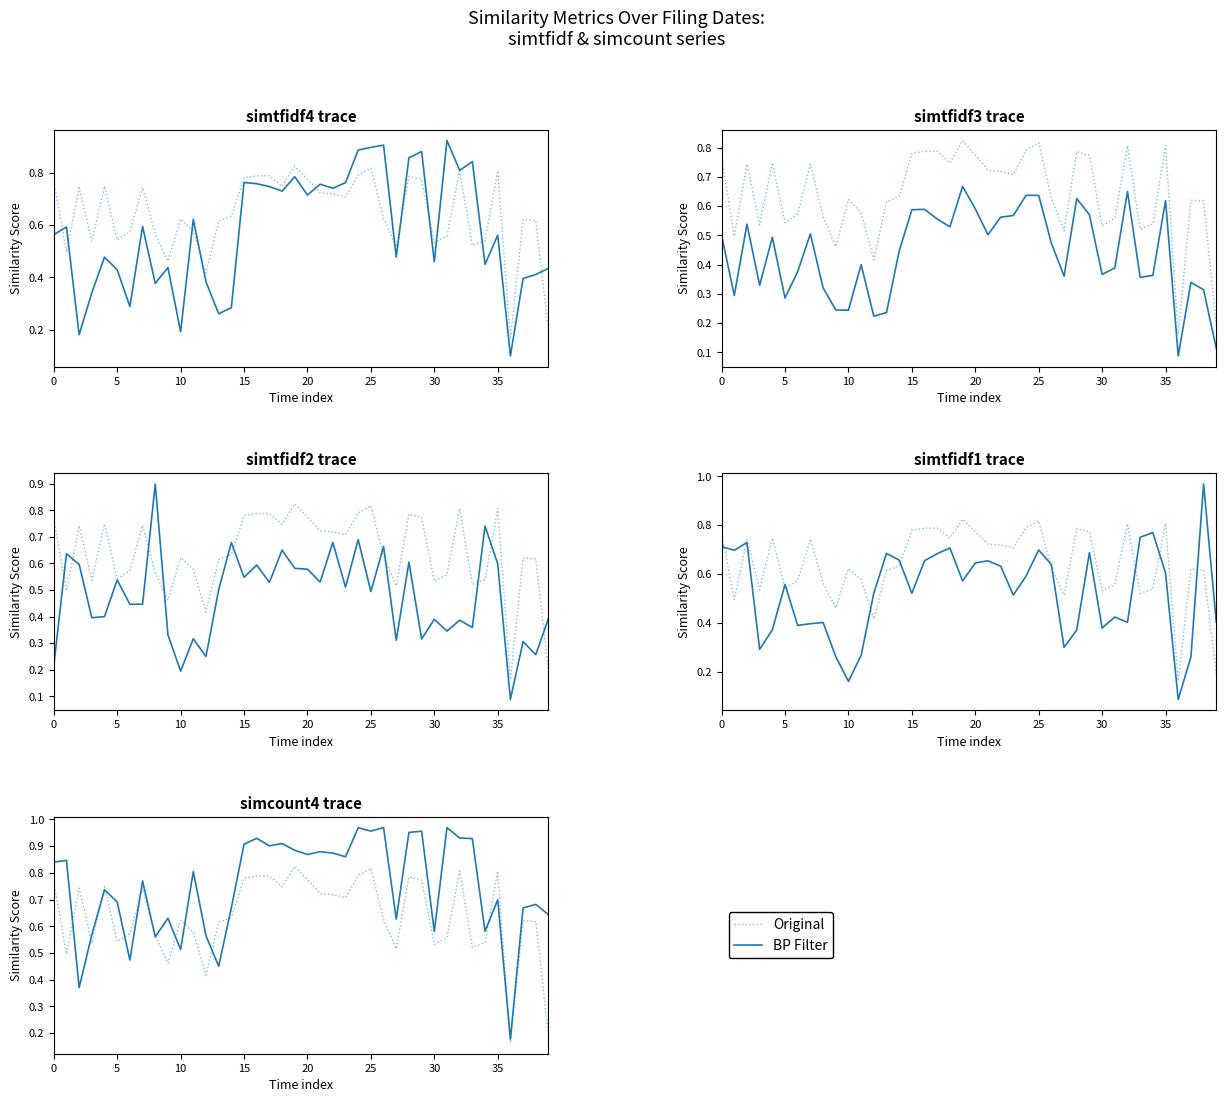

Is this an area chart (filled region under the line)?

No